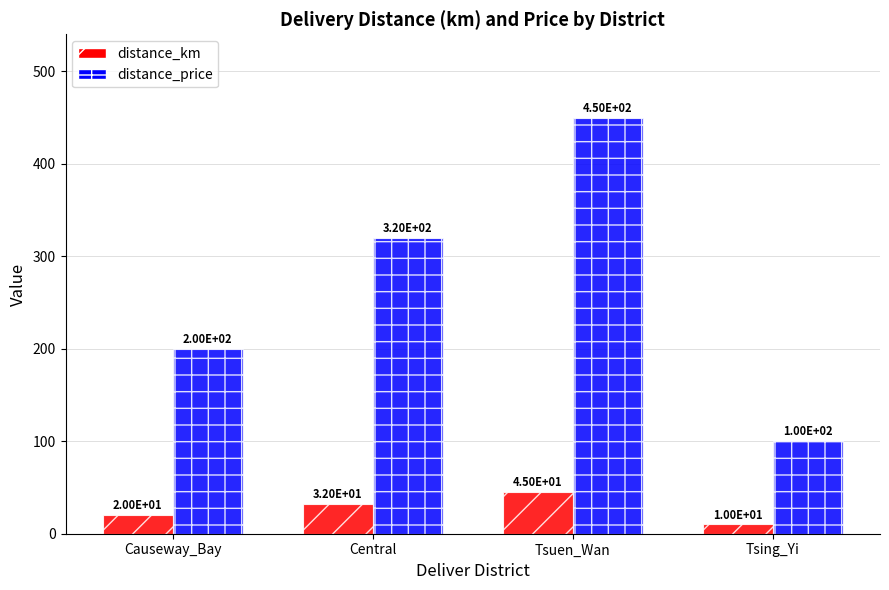

Count the distance_km values in the range 20 to 45.

3